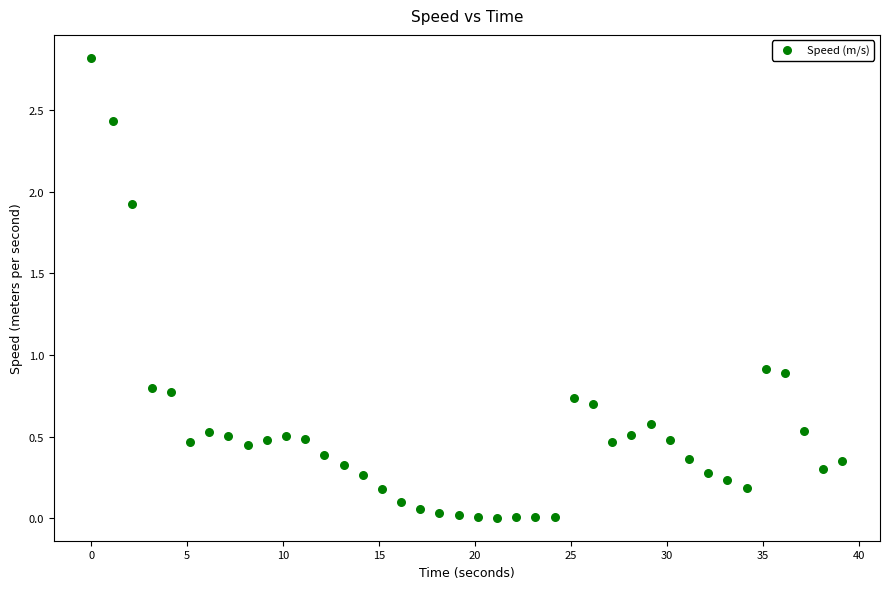

What is the range of X values (max minus min)?

39.1